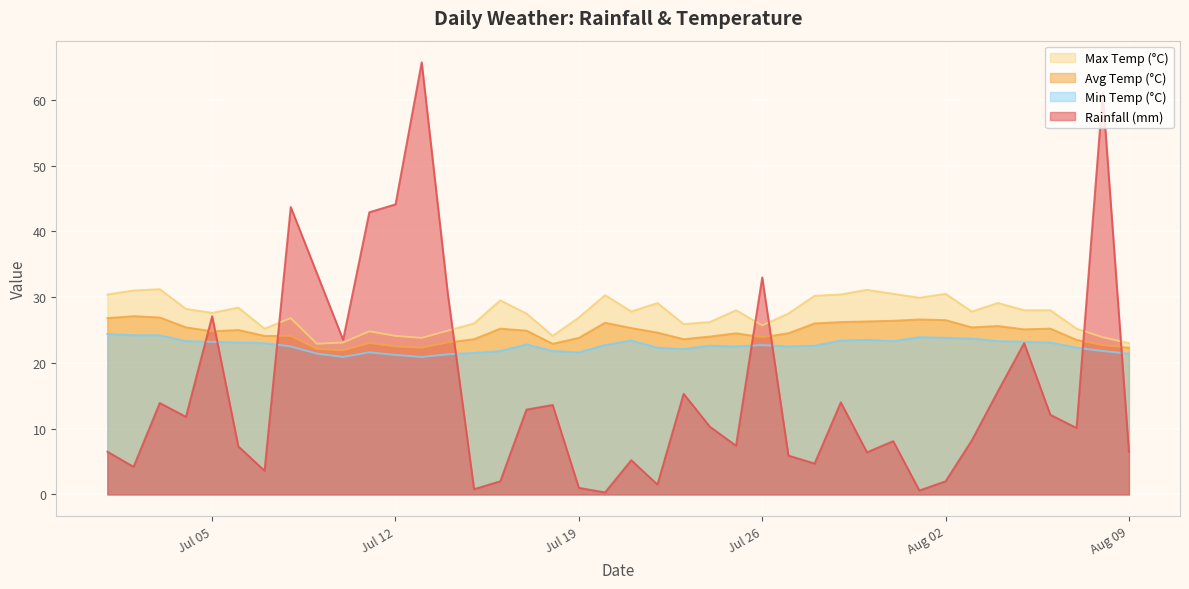

What position from the left is 2022-07-16?

16